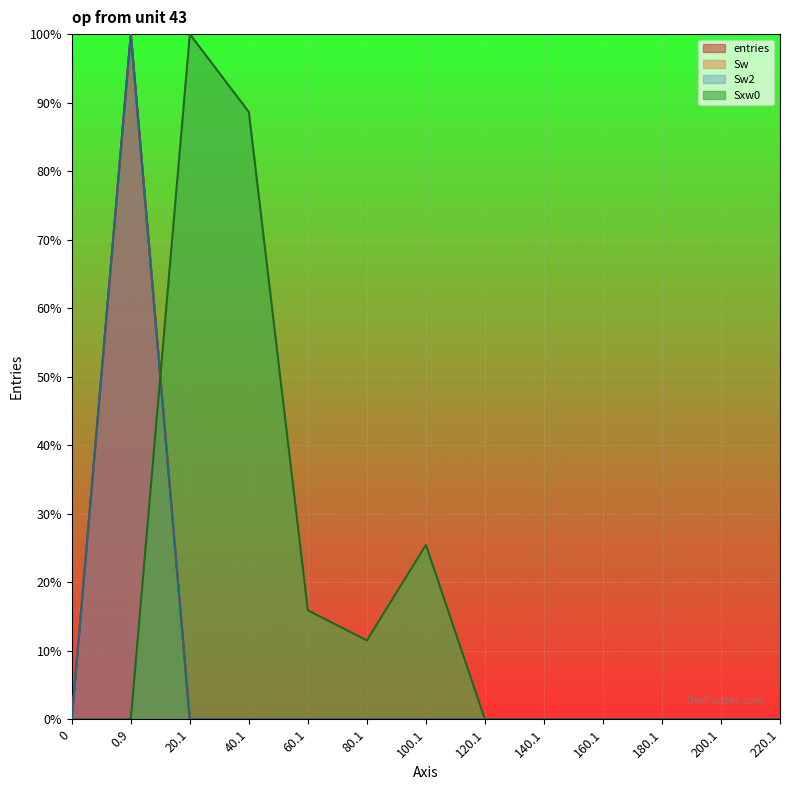

Reading right to left, extract all data points from this chart.

entries: 0.0	0.0	0.0	0.0	0.0	0.0	0.0	0.0	0.0	0.0	0.0	100.0	0.0
Sw: 0.0	0.0	0.0	0.0	0.0	0.0	0.0	0.0	0.0	0.0	0.0	100.0	0.0
Sw2: 0.0	0.0	0.0	0.0	0.0	0.0	0.0	0.0	0.0	0.0	0.0	100.0	0.0
Sxw0: 0.0	0.0	0.0	0.0	0.0	0.0	25.5	11.5	15.9	88.6	100.0	0.0	0.0